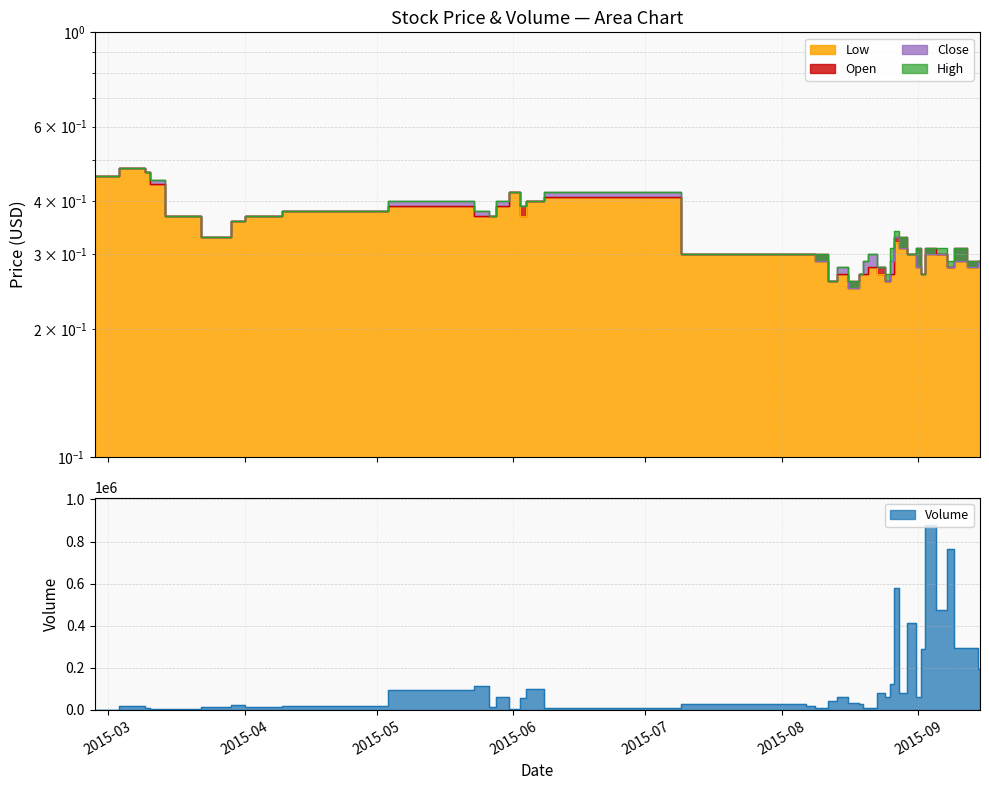

At which category is the sum across all series the highest?

2015-09-03